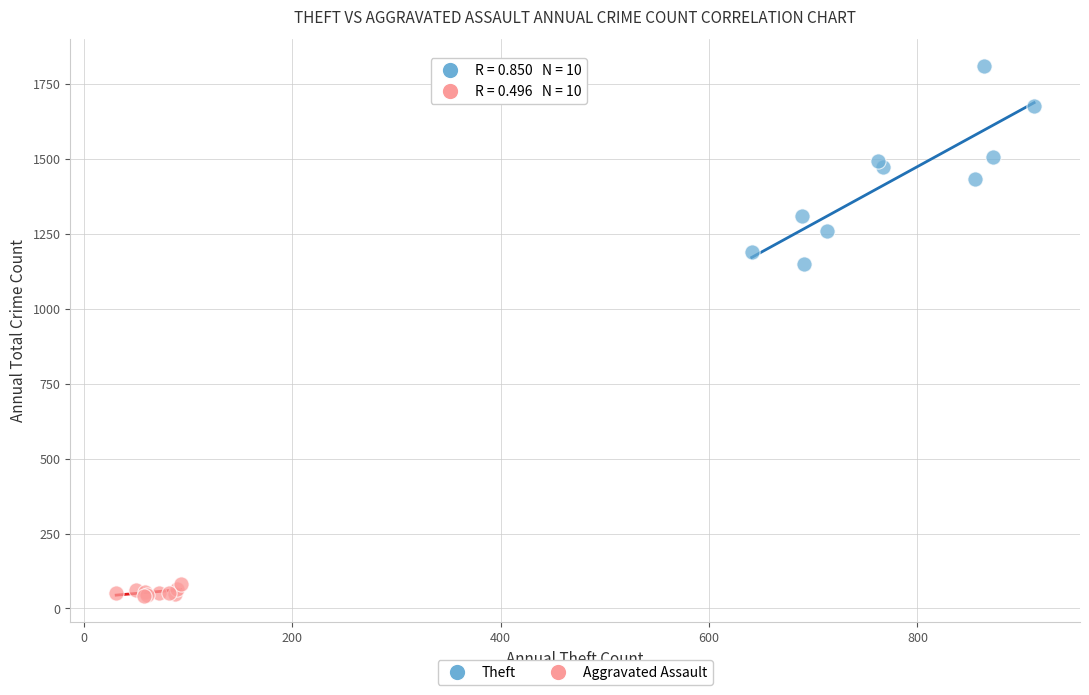

Which series reaches the maximum Y coordinate?

Theft